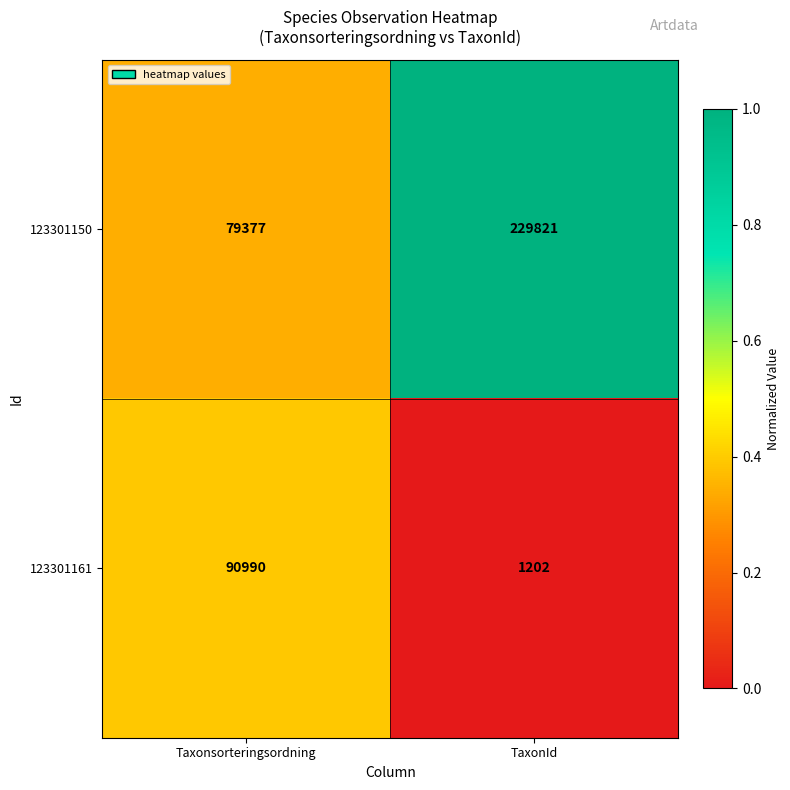

What is the maximum value shown in the chart?

229821